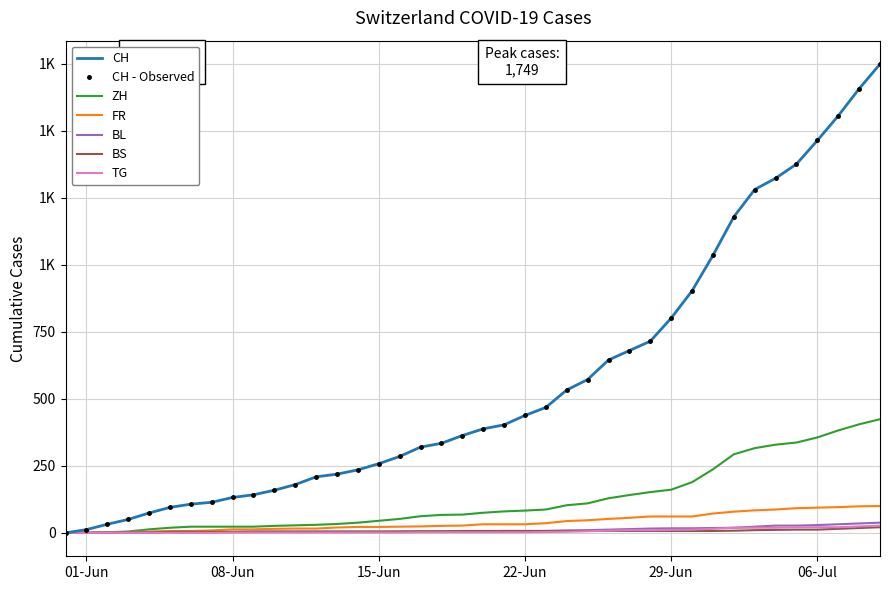

List the series in order of their peak value, highest first.

CH, ZH, FR, BL, TG, BS